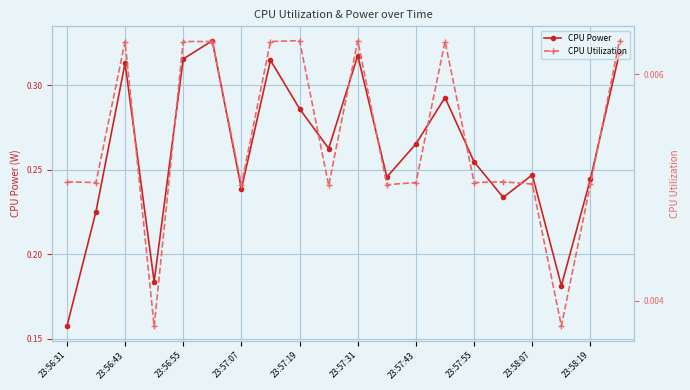

Is it true that CPU Power equals 0.4 at 23:58:19?

False